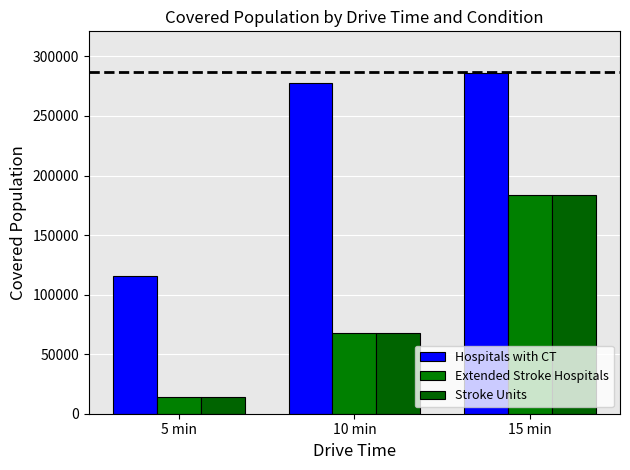

How many distinct data groups are displayed?

3